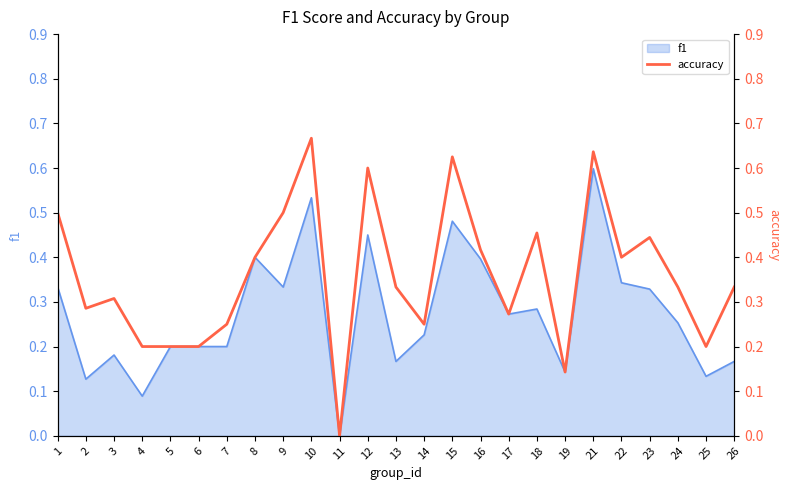

How many points are higher than both their immediate neighbors (excluding endpoints)?

7